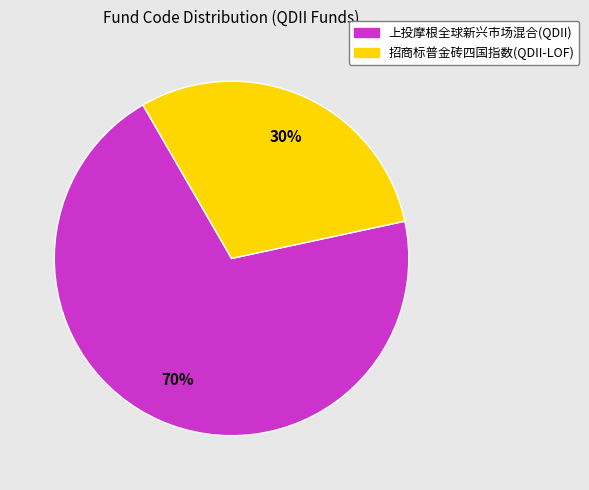

Count the number of slices in the pie.

2